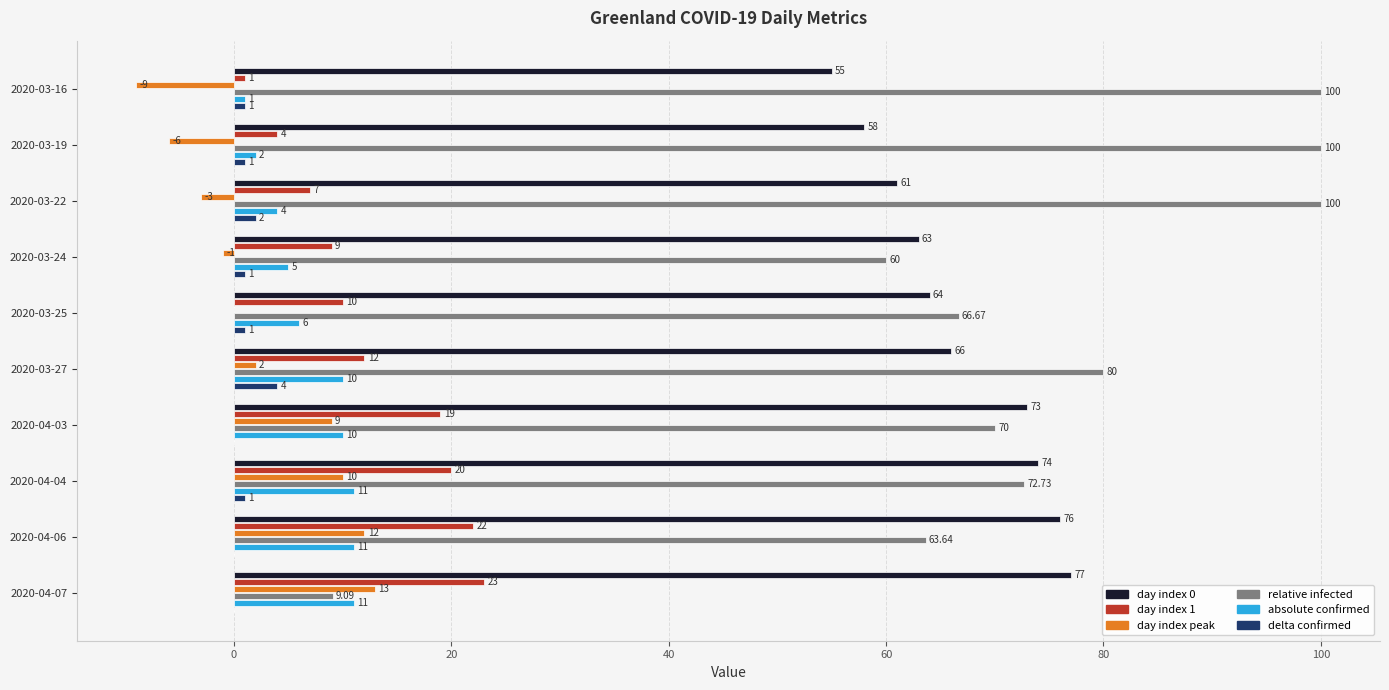

At which category is the sum across all series the highest?

2020-04-04